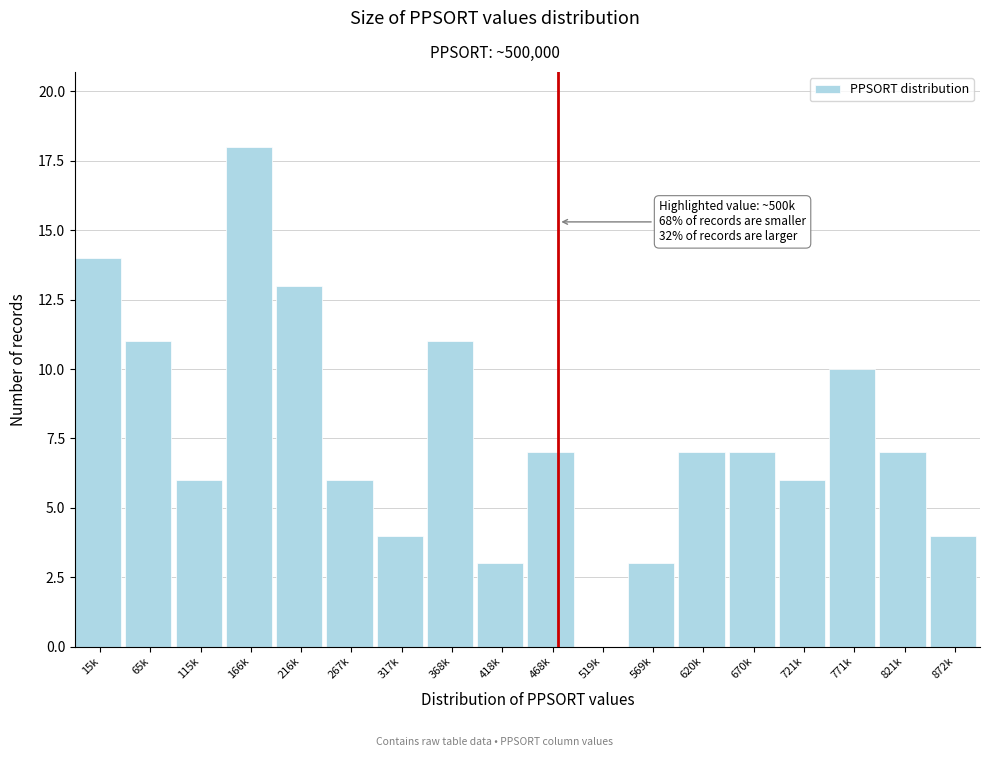

Reading left to right, transcribe all the data shown in this chart.

15k=14	65k=11	115k=6	166k=18	216k=13	267k=6	317k=4	368k=11	418k=3	468k=7	519k=0	569k=3	620k=7	670k=7	721k=6	771k=10	821k=7	872k=4